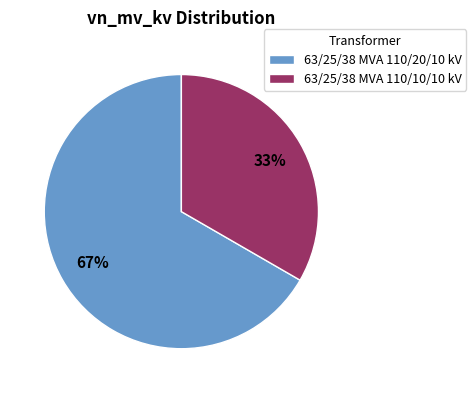

Rank the categories by value from lowest to highest.

63/25/38 MVA 110/10/10 kV, 63/25/38 MVA 110/20/10 kV